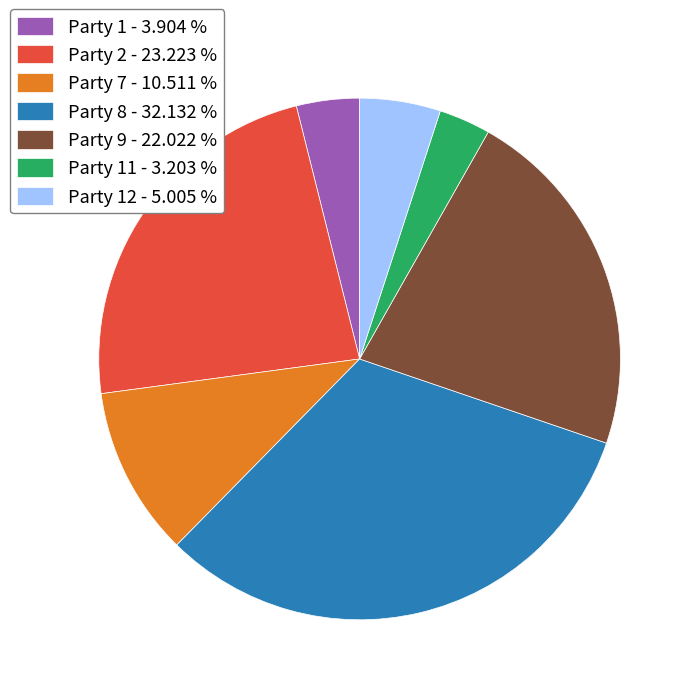

Rank the categories by value from highest to lowest.

Party 8 - 32.132 %, Party 2 - 23.223 %, Party 9 - 22.022 %, Party 7 - 10.511 %, Party 12 - 5.005 %, Party 1 - 3.904 %, Party 11 - 3.203 %